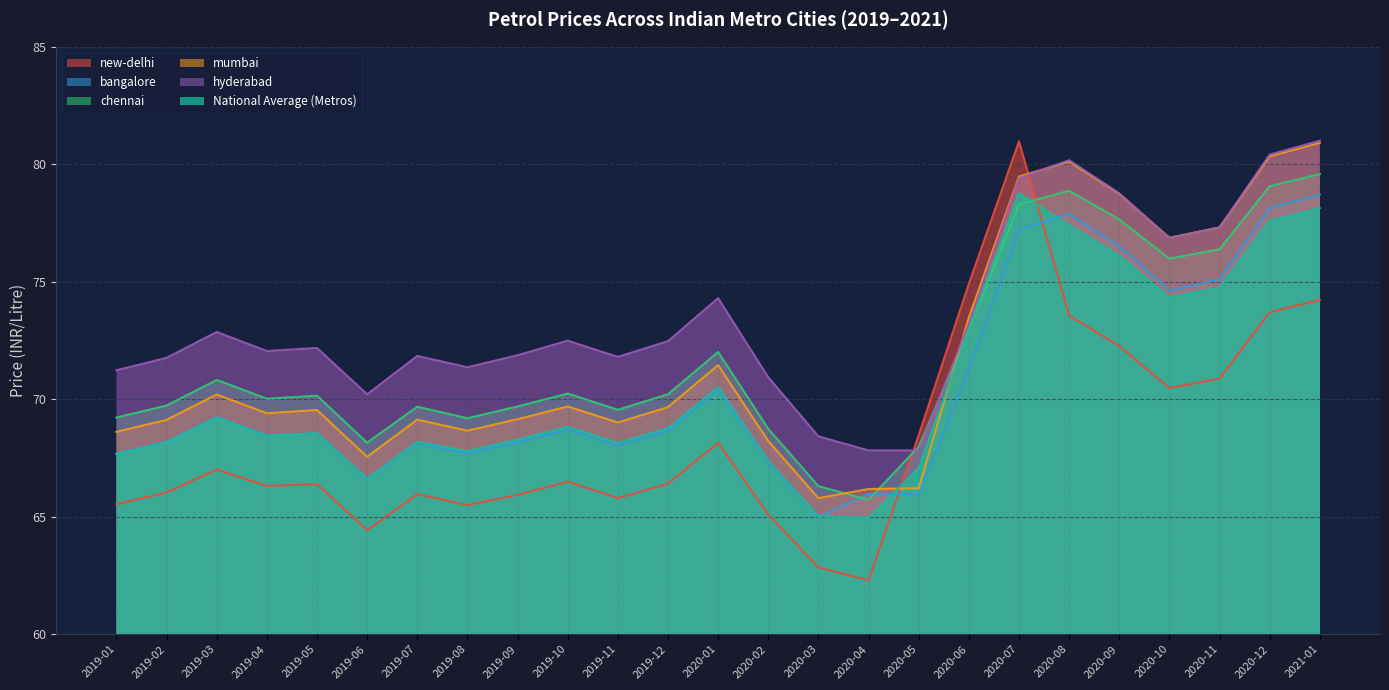

The bangalore series shows 38.5 at 2019-12. True or false?

False